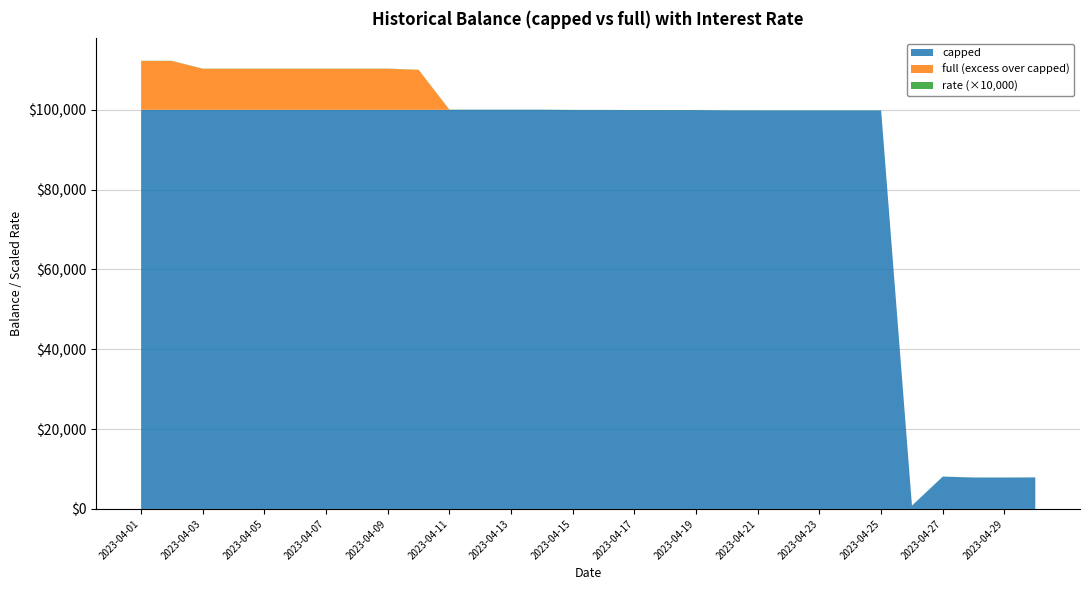

Reading right to left, what are all the values shown in this chart?

full: 2023-04-30=7890.8	2023-04-29=7865.7	2023-04-28=7868.2	2023-04-27=8096.8	2023-04-26=825.5	2023-04-25=99833.2	2023-04-24=99833.2	2023-04-23=99833.2	2023-04-22=99833.2	2023-04-21=99833.2	2023-04-20=99836.1	2023-04-19=99913.1	2023-04-18=99913.0	2023-04-17=99917.1	2023-04-16=99936.0	2023-04-15=99936.0	2023-04-14=100000.0	2023-04-13=100000.0	2023-04-12=100000.0	2023-04-11=100000.0	2023-04-10=110000.0	2023-04-09=110275.3	2023-04-08=110275.3	2023-04-07=110275.3	2023-04-06=110275.3	2023-04-05=110275.3	2023-04-04=110275.3	2023-04-03=110275.3	2023-04-02=112230.1	2023-04-01=112230.1
capped: 2023-04-30=7890.8	2023-04-29=7865.7	2023-04-28=7868.2	2023-04-27=8096.8	2023-04-26=825.5	2023-04-25=99833.2	2023-04-24=99833.2	2023-04-23=99833.2	2023-04-22=99833.2	2023-04-21=99833.2	2023-04-20=99836.1	2023-04-19=99913.1	2023-04-18=99913.0	2023-04-17=99917.1	2023-04-16=99936.0	2023-04-15=99936.0	2023-04-14=100000.0	2023-04-13=100000.0	2023-04-12=100000.0	2023-04-11=100000.0	2023-04-10=100000.0	2023-04-09=100000.0	2023-04-08=100000.0	2023-04-07=100000.0	2023-04-06=100000.0	2023-04-05=100000.0	2023-04-04=100000.0	2023-04-03=100000.0	2023-04-02=100000.0	2023-04-01=100000.0
rate: 2023-04-30=0.0	2023-04-29=0.0	2023-04-28=0.0	2023-04-27=0.0	2023-04-26=0.0	2023-04-25=0.0	2023-04-24=0.0	2023-04-23=0.0	2023-04-22=0.0	2023-04-21=0.0	2023-04-20=0.0	2023-04-19=0.0	2023-04-18=0.0	2023-04-17=0.0	2023-04-16=0.0	2023-04-15=0.0	2023-04-14=0.0	2023-04-13=0.0	2023-04-12=0.0	2023-04-11=0.0	2023-04-10=0.0	2023-04-09=0.0	2023-04-08=0.0	2023-04-07=0.0	2023-04-06=0.0	2023-04-05=0.0	2023-04-04=0.0	2023-04-03=0.0	2023-04-02=0.0	2023-04-01=0.0